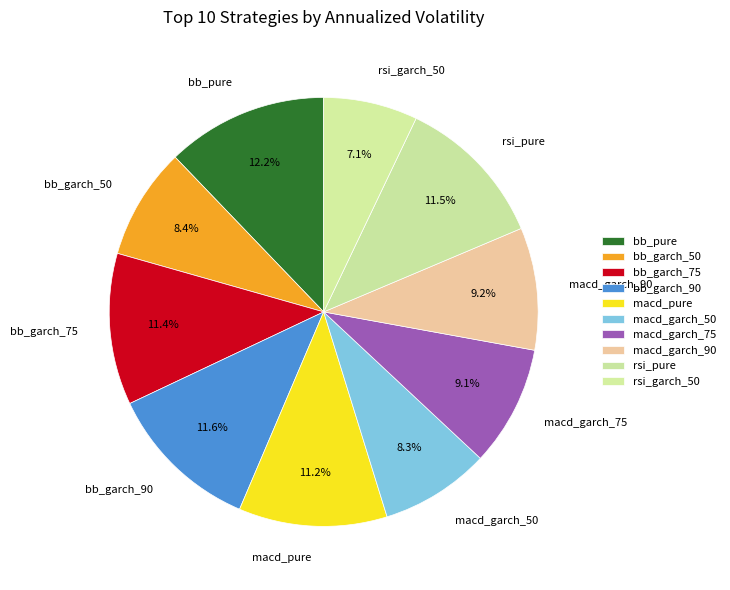

To the nearest percent, what is the difference between the macd_pure and rsi_garch_50 slice percentages?

4%